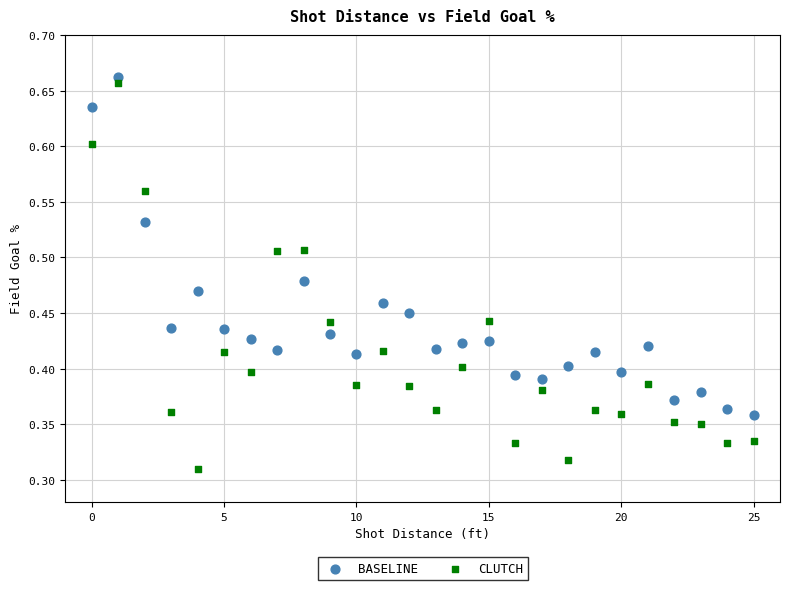

Which series reaches the maximum Y coordinate?

BASELINE